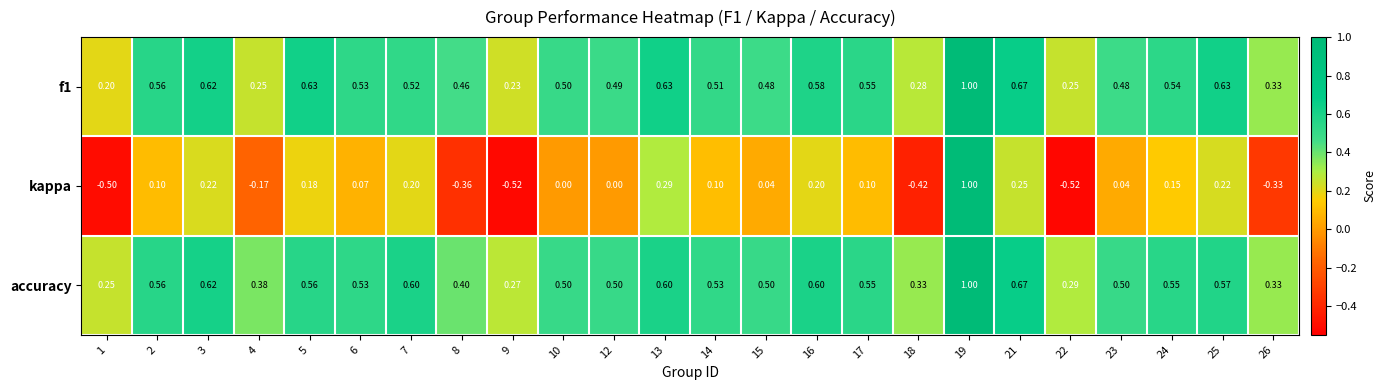

At how many categories does at least one series exceed 0?

24